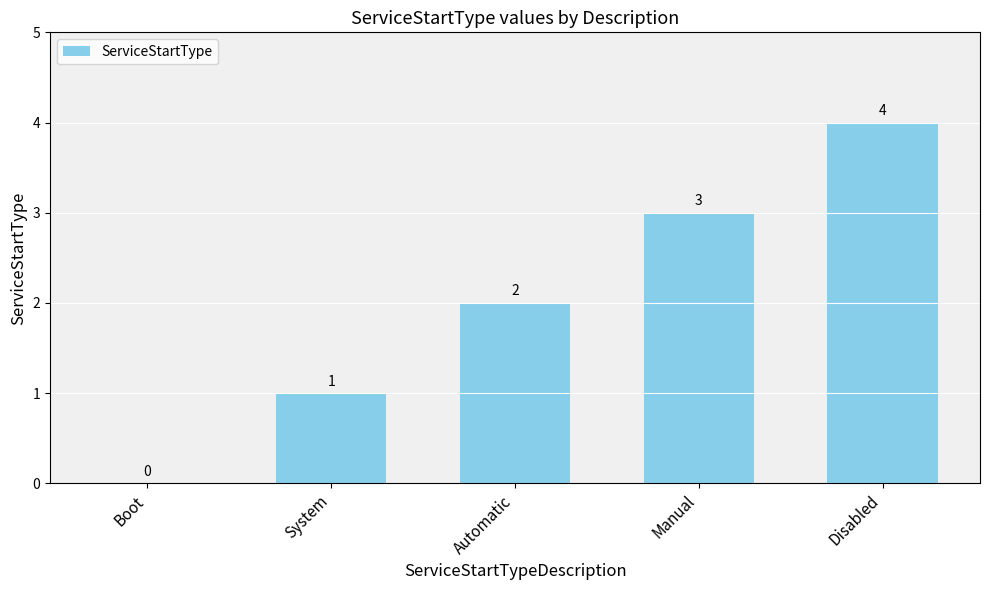

How many data points does each series have?

5